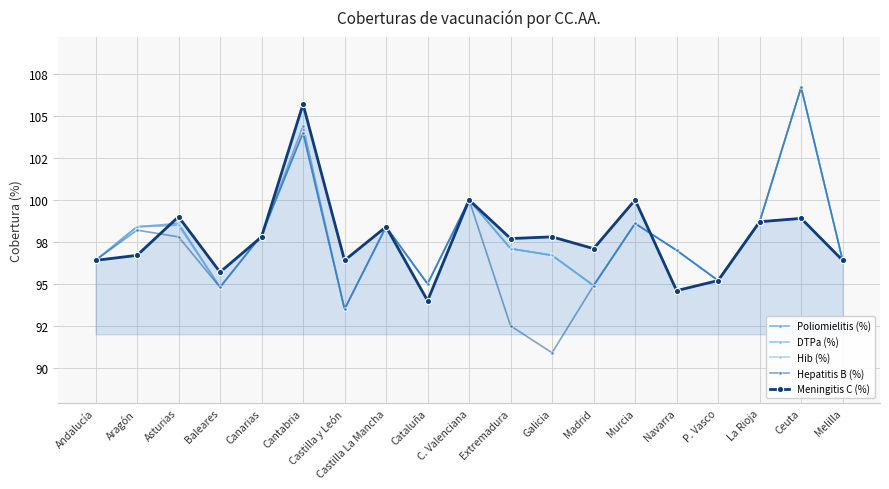

Is it true that DTPa (%) equals 97.1 at Extremadura?

True